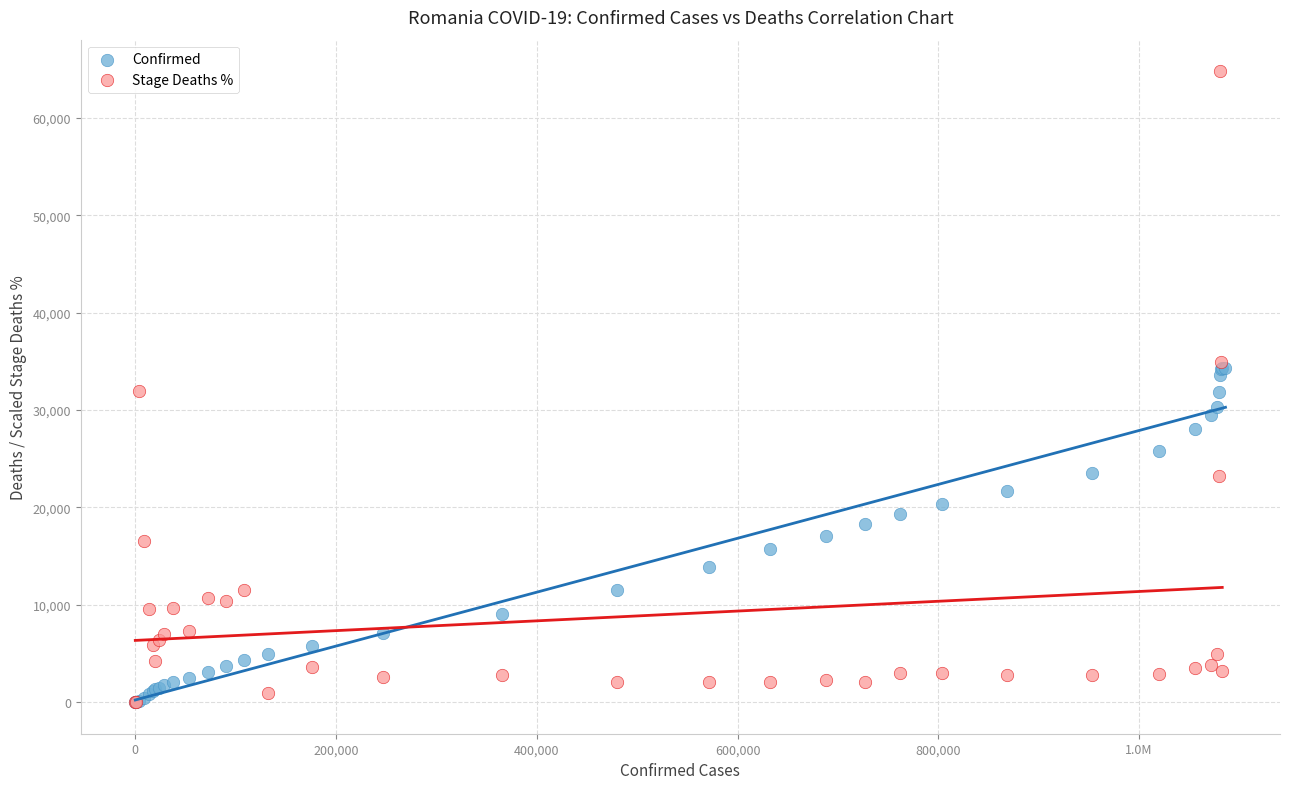

Which series reaches the maximum Y coordinate?

Stage Deaths %